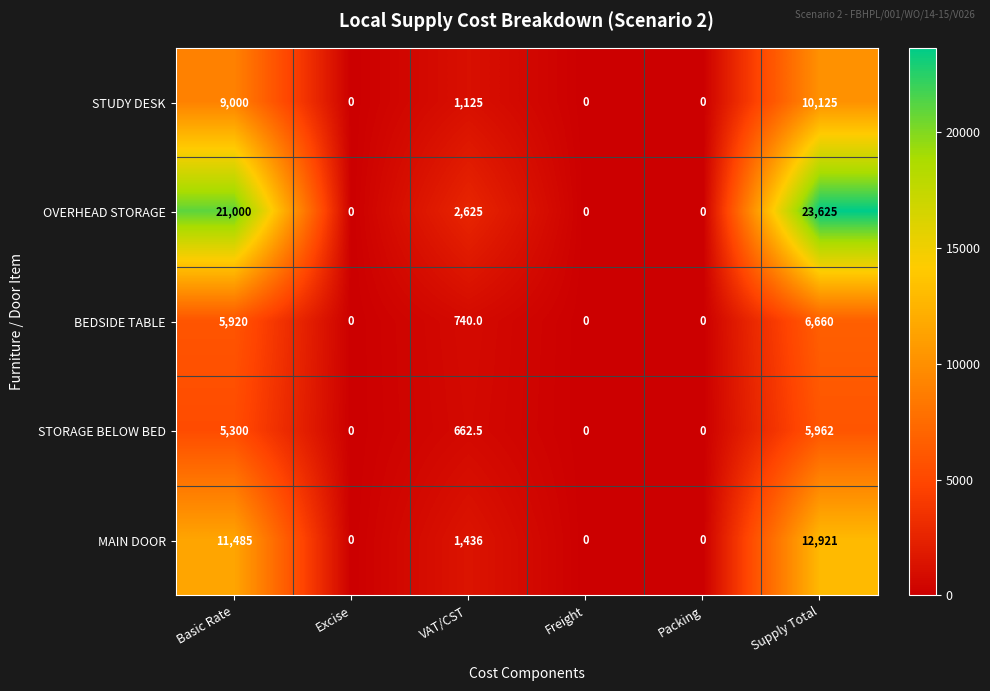

Reading left to right, list all the values displayed in this chart.

STUDY DESK: 9000.0	0.0	1125.0	0.0	0.0	10125.0
OVERHEAD STORAGE: 21000.0	0.0	2625.0	0.0	0.0	23625.0
BEDSIDE TABLE: 5920.0	0.0	740.0	0.0	0.0	6660.0
STORAGE BELOW BED: 5300.0	0.0	662.5	0.0	0.0	5962.0
MAIN DOOR: 11485.0	0.0	1436.0	0.0	0.0	12921.0